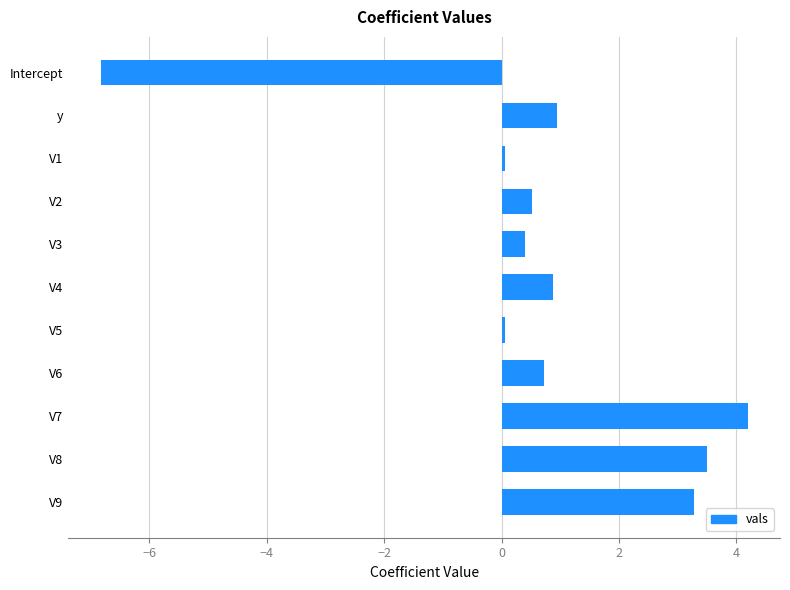

Reading bottom to top, transcribe all the data shown in this chart.

V9=3.3	V8=3.5	V7=4.2	V6=0.7	V5=0.1	V4=0.9	V3=0.4	V2=0.5	V1=0.1	y=0.9	Intercept=-6.8